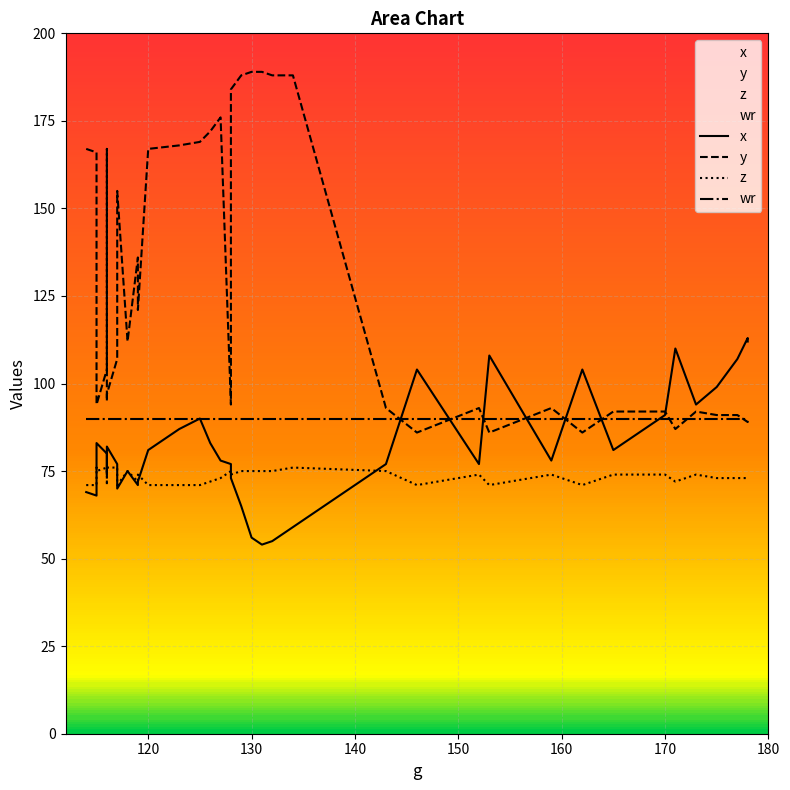

What is the total value across all series at 127?

417